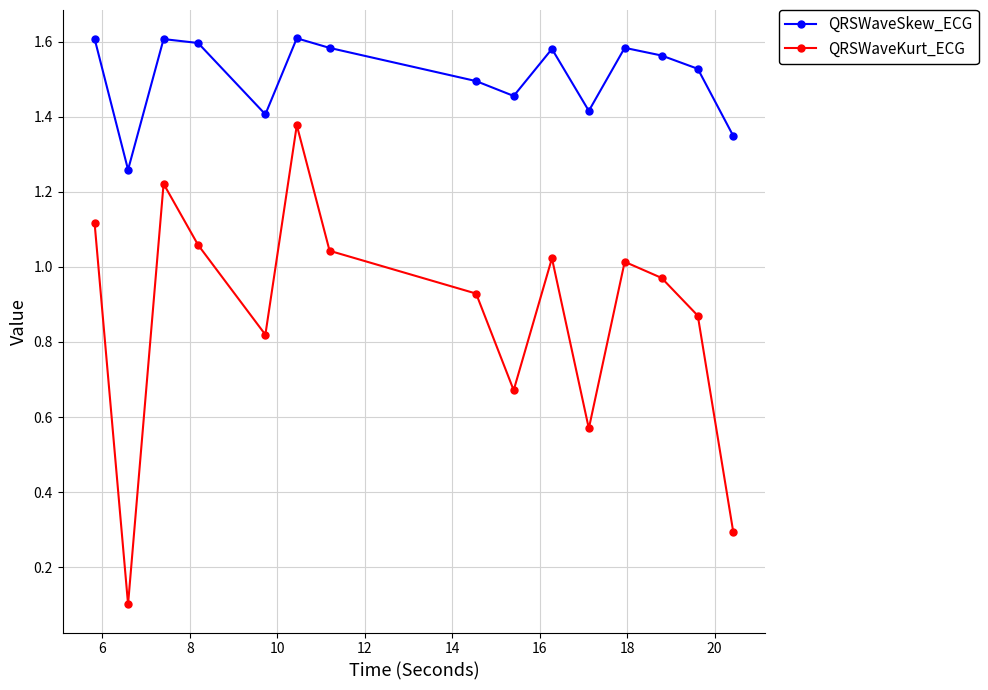

Which series has the largest range (max minus min)?

QRSWaveKurt_ECG